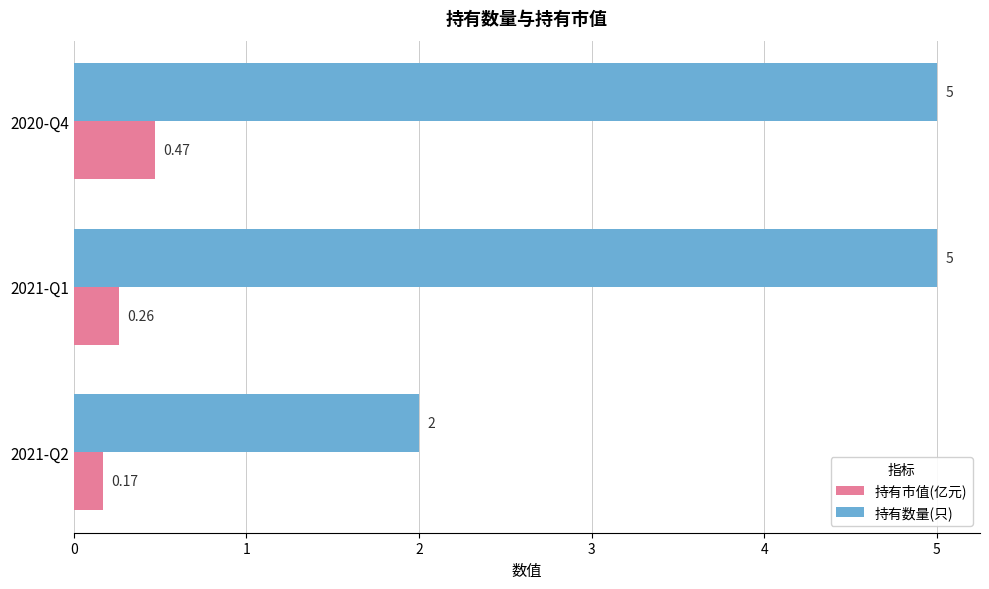

At which category is the sum across all series the highest?

2020-Q4